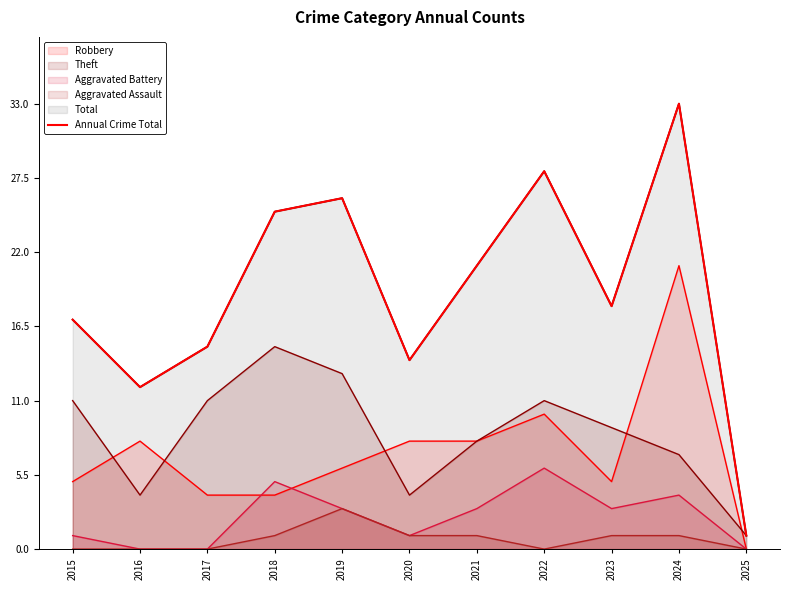

Reading left to right, extract all data points from this chart.

2015=17	2016=12	2017=15	2018=25	2019=26	2020=14	2021=21	2022=28	2023=18	2024=33	2025=1